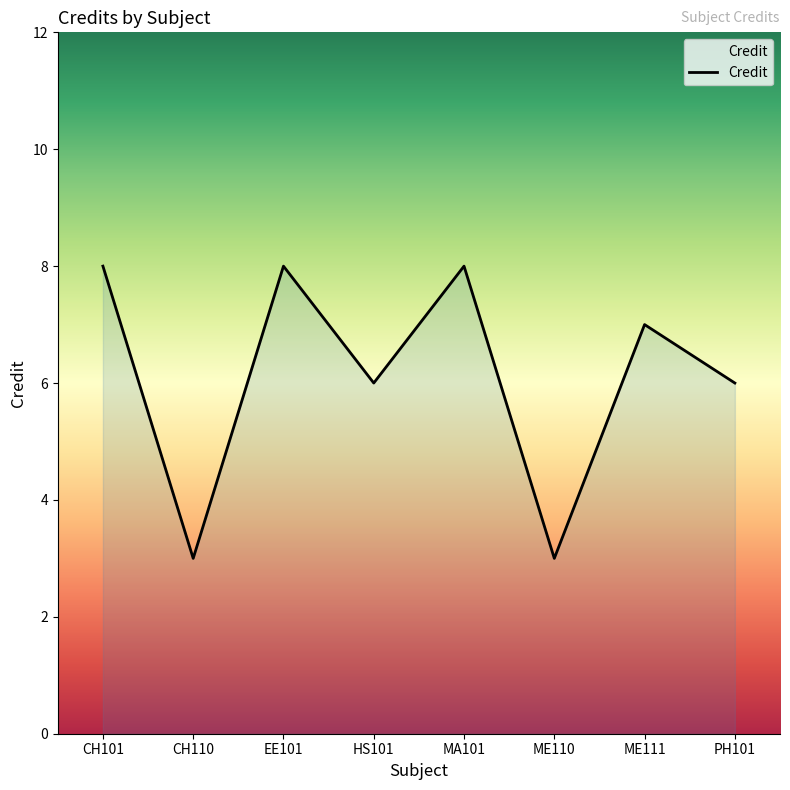

True or false: the data has more than 2 interior local peaks.

True